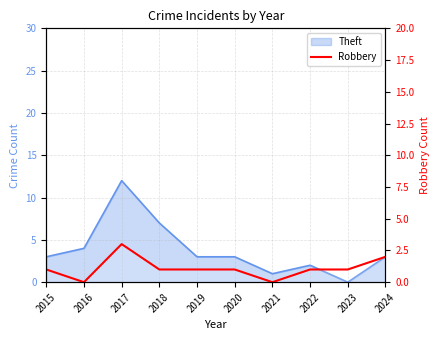

True or false: the data shows 1 at 2015.

True